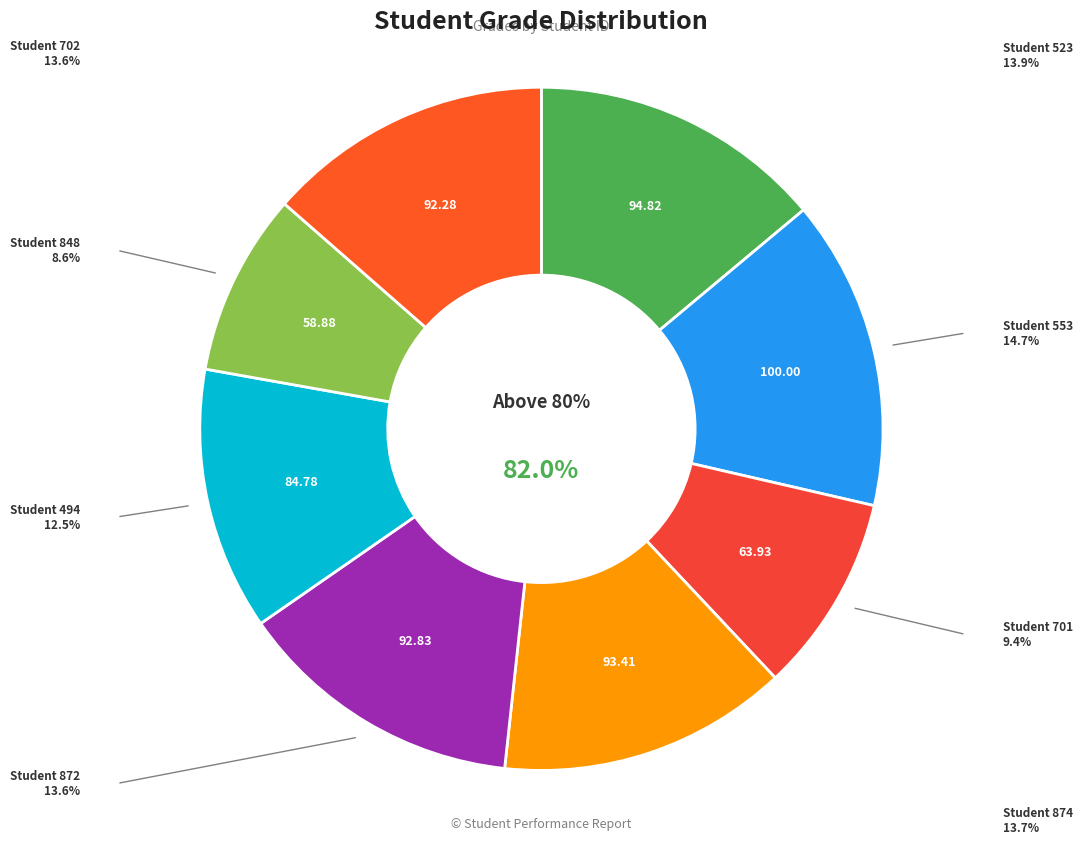

What is the change in value from 701 to 874?

+29.5